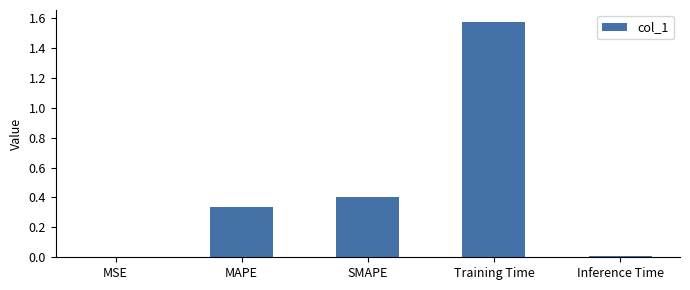

The chart shows a value of 0.0 at Inference Time. True or false?

True